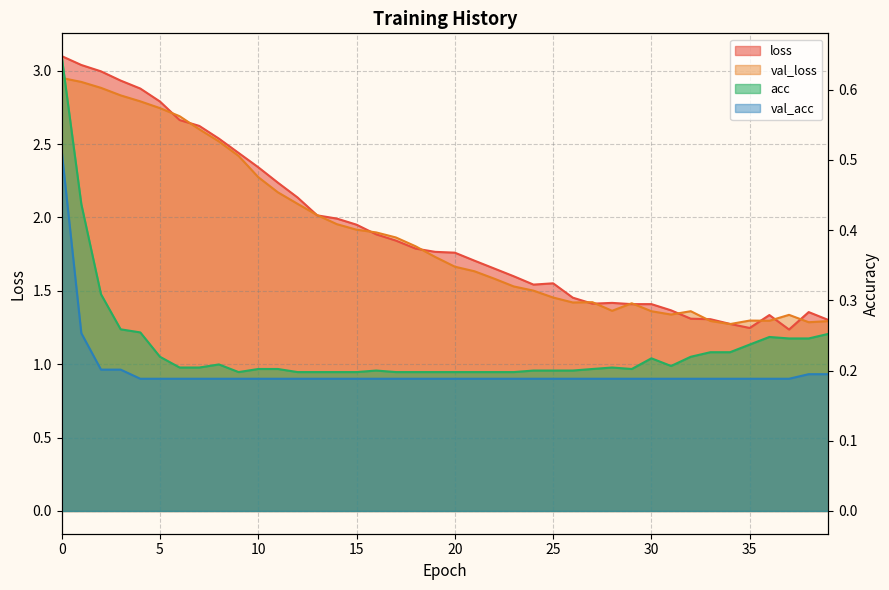

What is the smallest value displayed?

0.2